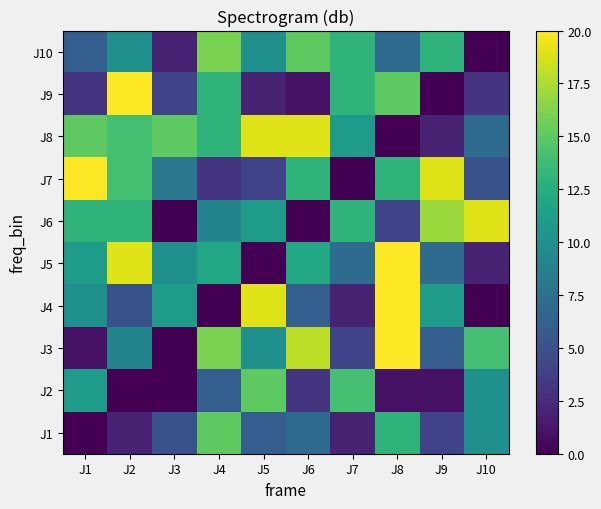

Reading right to left, list all the values displayed in this chart.

J1: J10=10	J9=4	J8=13	J7=2	J6=7	J5=6	J4=15	J3=5	J2=2	J1=0
J2: J10=10	J9=1	J8=1	J7=14	J6=3	J5=15	J4=6	J3=0	J2=0	J1=11
J3: J10=14	J9=6	J8=20	J7=4	J6=18	J5=10	J4=16	J3=0	J2=9	J1=1
J4: J10=0	J9=11	J8=20	J7=2	J6=6	J5=19	J4=0	J3=11	J2=5	J1=10
J5: J10=2	J9=7	J8=20	J7=7	J6=12	J5=0	J4=12	J3=10	J2=19	J1=11
J6: J10=19	J9=17	J8=4	J7=13	J6=0	J5=11	J4=9	J3=0	J2=13	J1=13
J7: J10=5	J9=19	J8=13	J7=0	J6=13	J5=4	J4=3	J3=8	J2=14	J1=20
J8: J10=7	J9=2	J8=0	J7=11	J6=19	J5=19	J4=13	J3=15	J2=14	J1=15
J9: J10=3	J9=0	J8=15	J7=13	J6=1	J5=2	J4=13	J3=4	J2=20	J1=3
J10: J10=0	J9=13	J8=7	J7=13	J6=15	J5=10	J4=16	J3=2	J2=10	J1=6